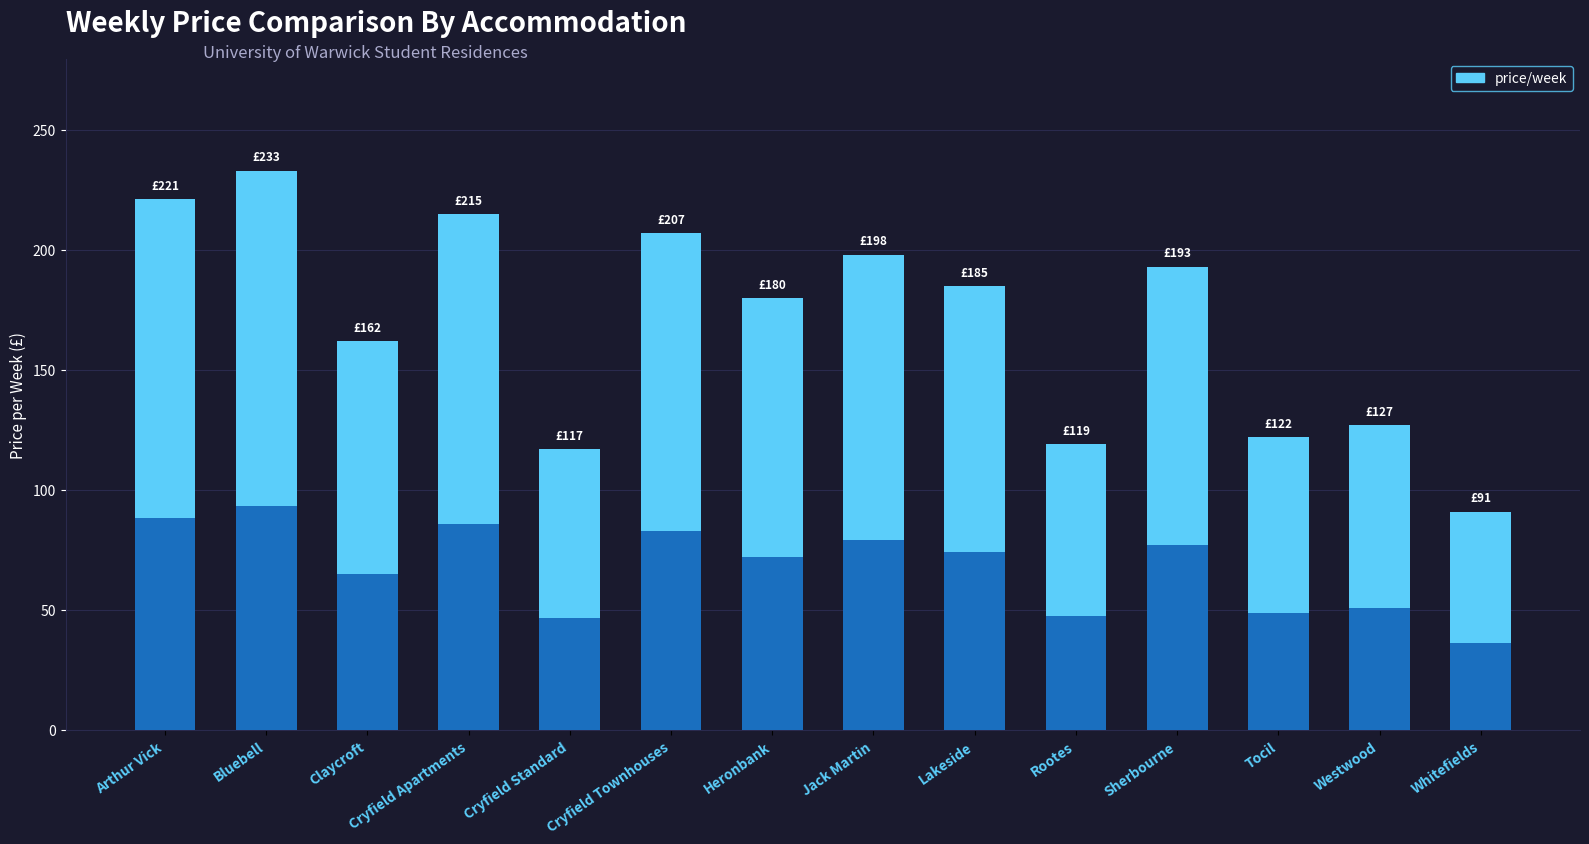

True or false: the data shows 30 at Tocil.

False